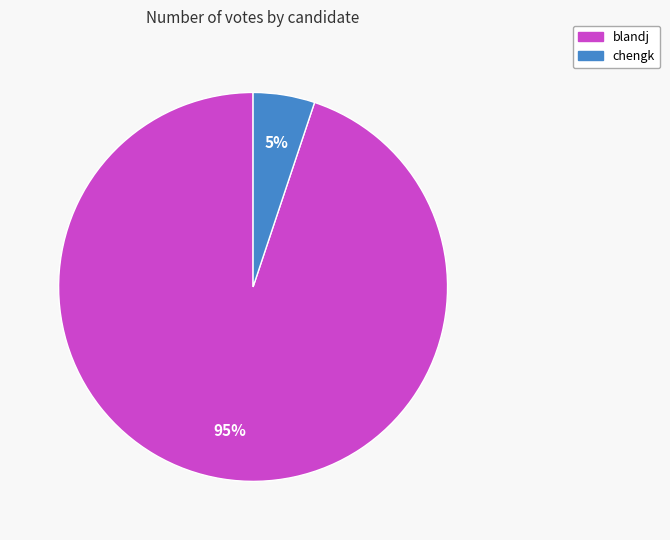

To the nearest percent, what portion does blandj represent?

95%